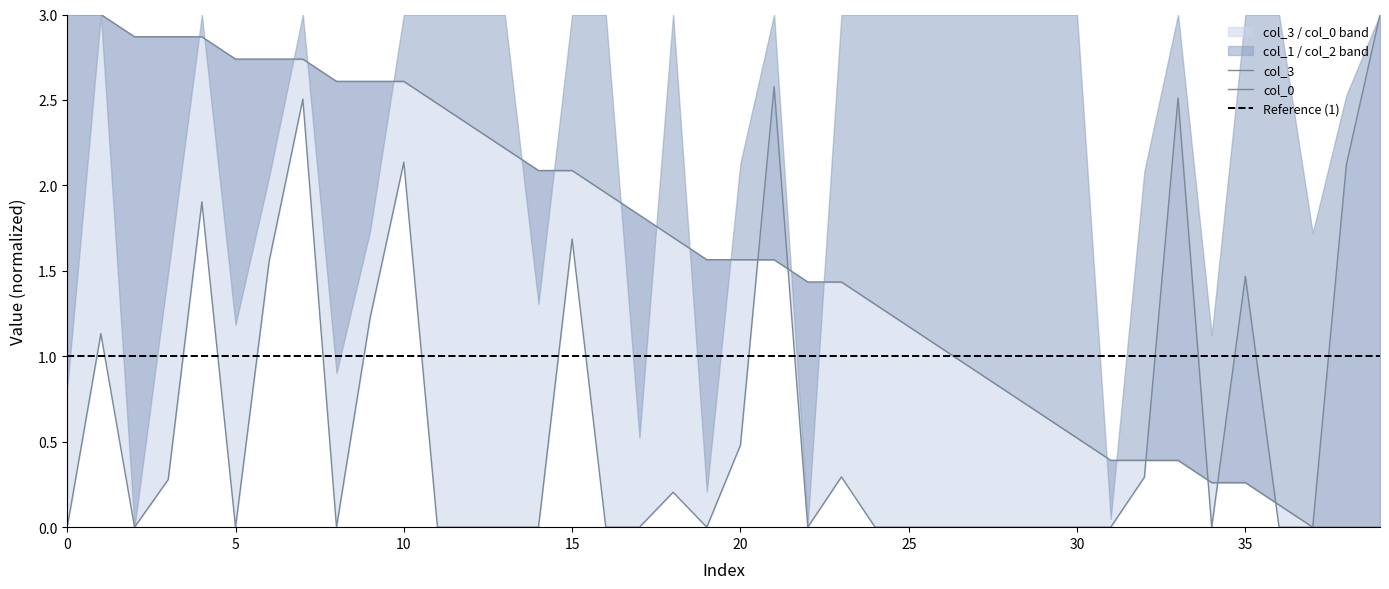

Which series ends up on top after the final intersection of col_0 and col_1?

col_1